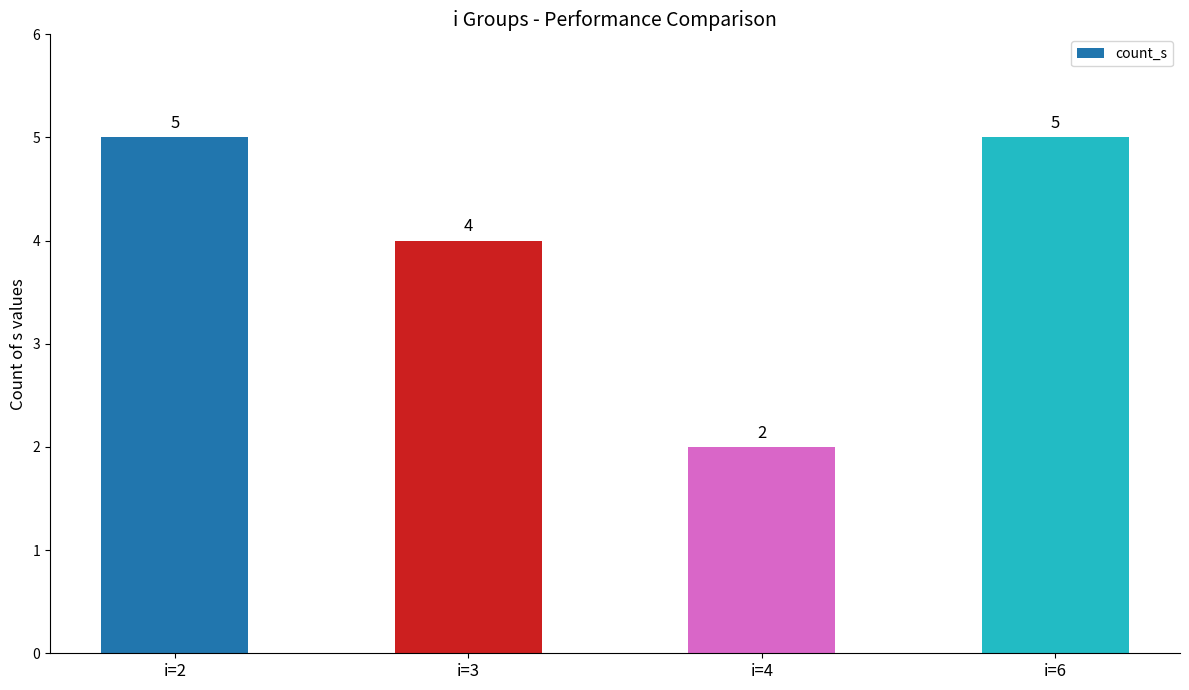

Read the value at i=2.

5